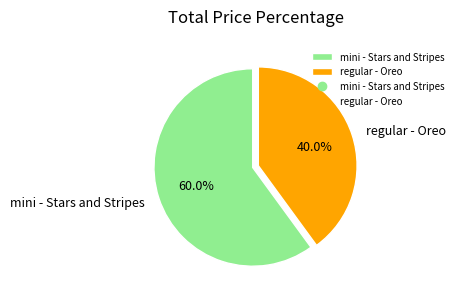

Which slice represents more than half of the pie?

mini - Stars and Stripes